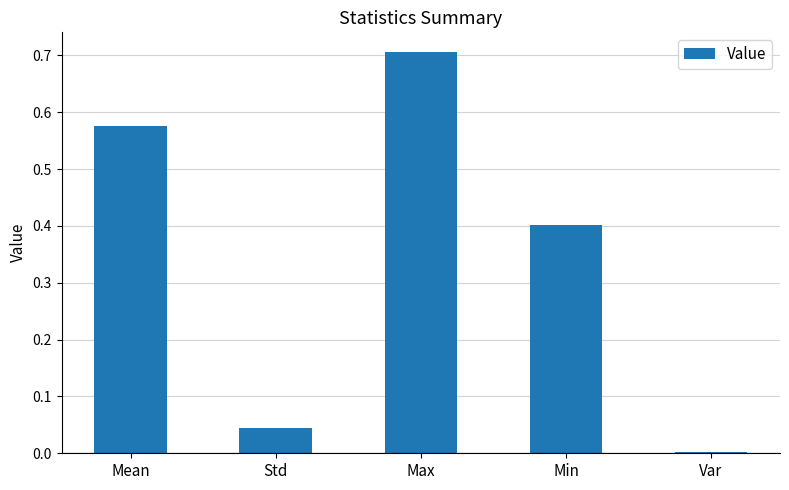

At which category does the chart reach its peak across all series?

Max